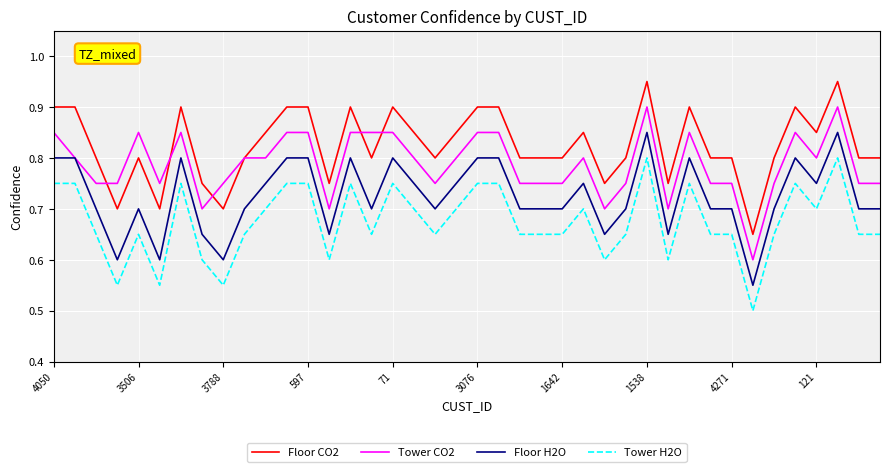

Which series has the largest total across all categories?

Floor CO2